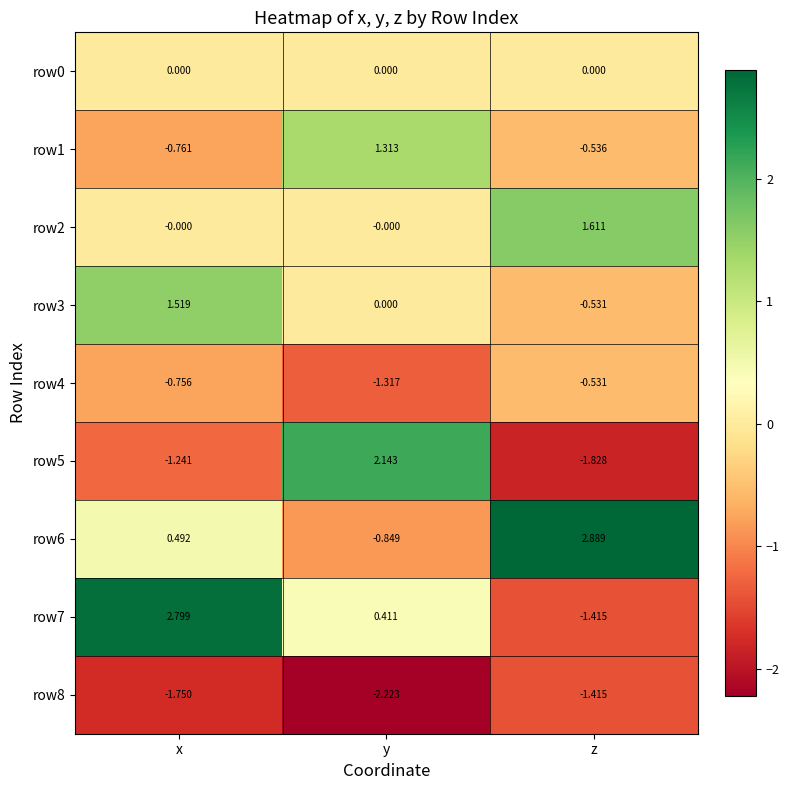

Which category has the highest value across all series?

z